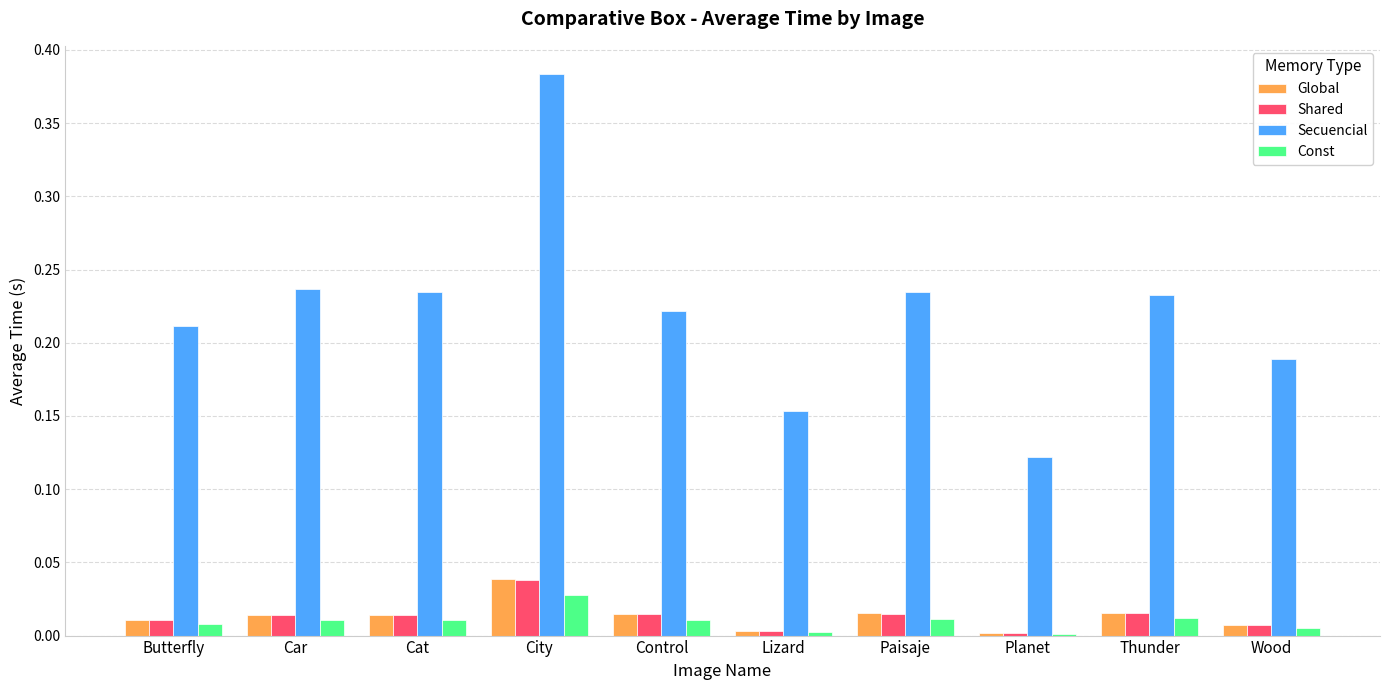

Are the bars horizontal?

No